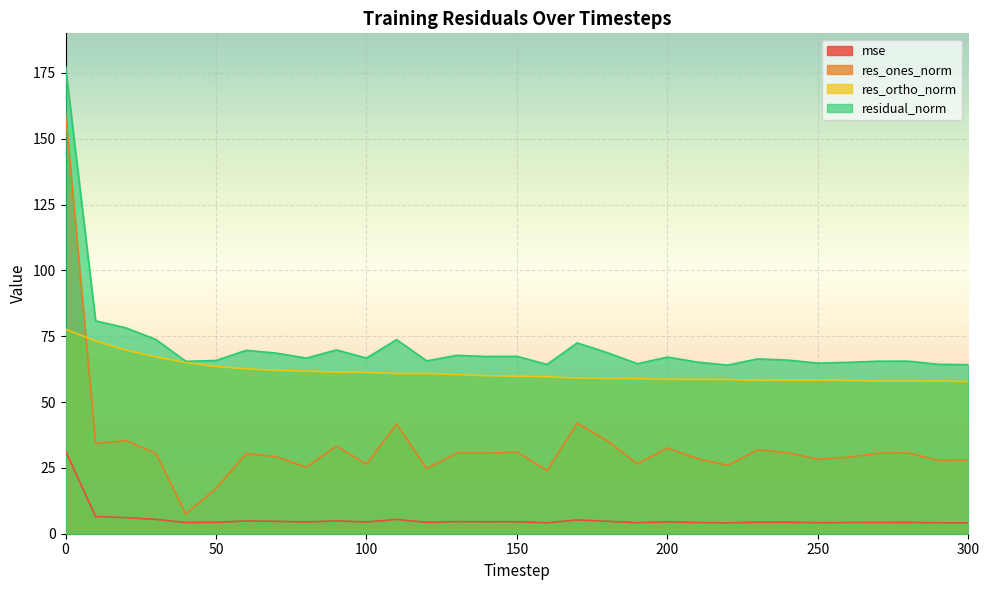

What is the sum of all mse values?

170.0